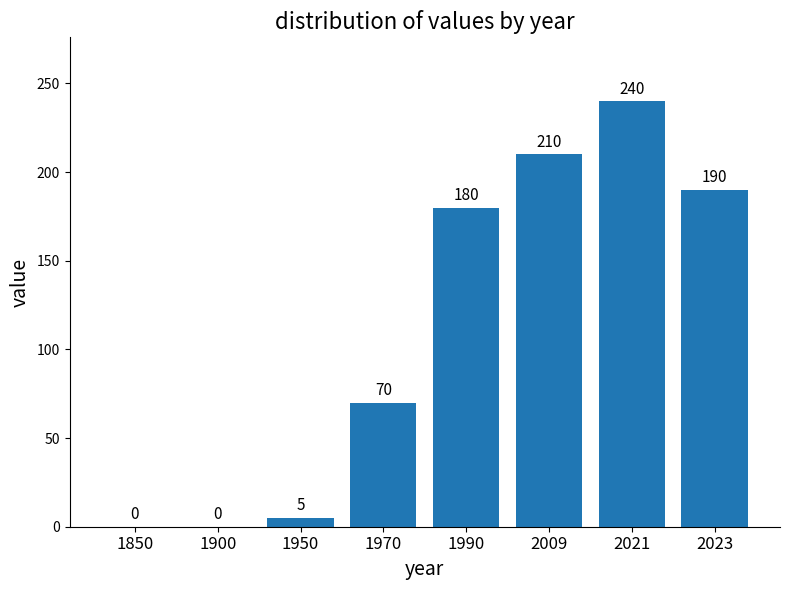

At which label is the value closest to 120?

1970